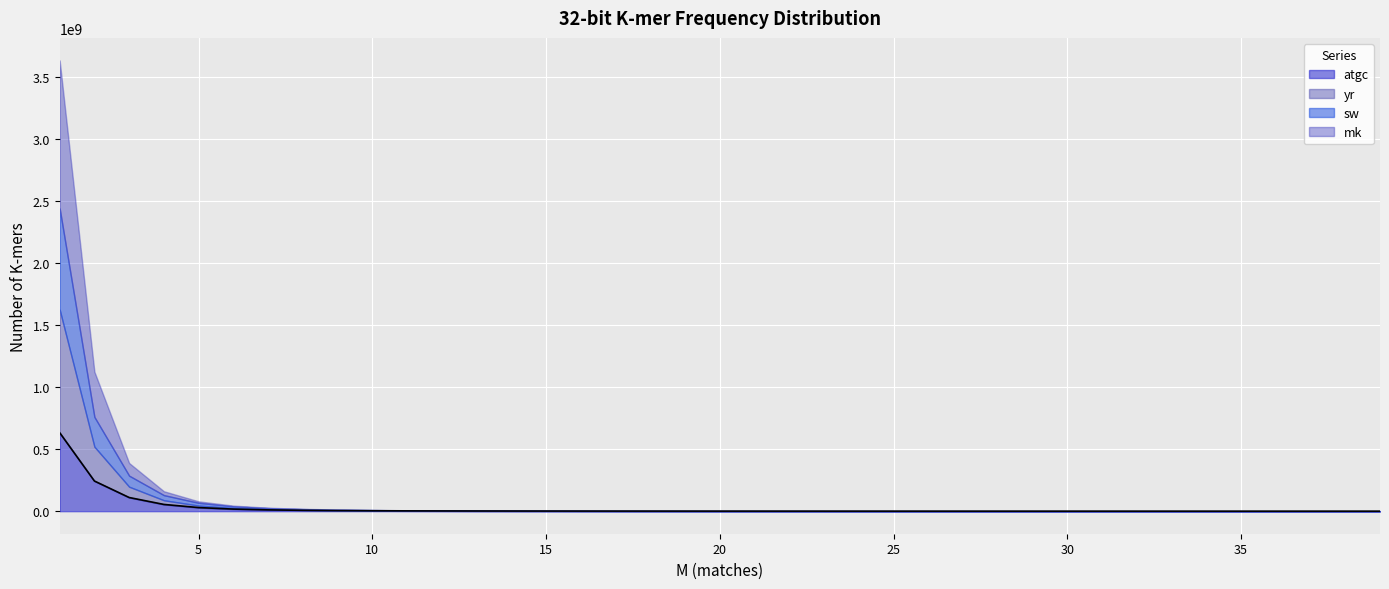

What is the difference between the highest and lowest values at 13?

1340023